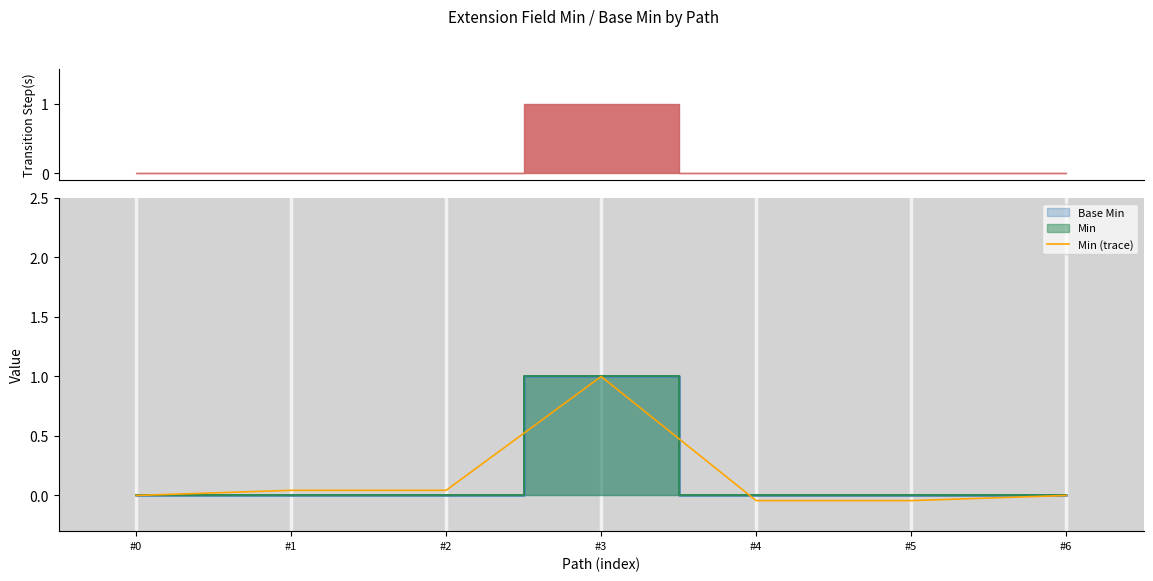

True or false: the data has more than 2 interior local peaks.

False